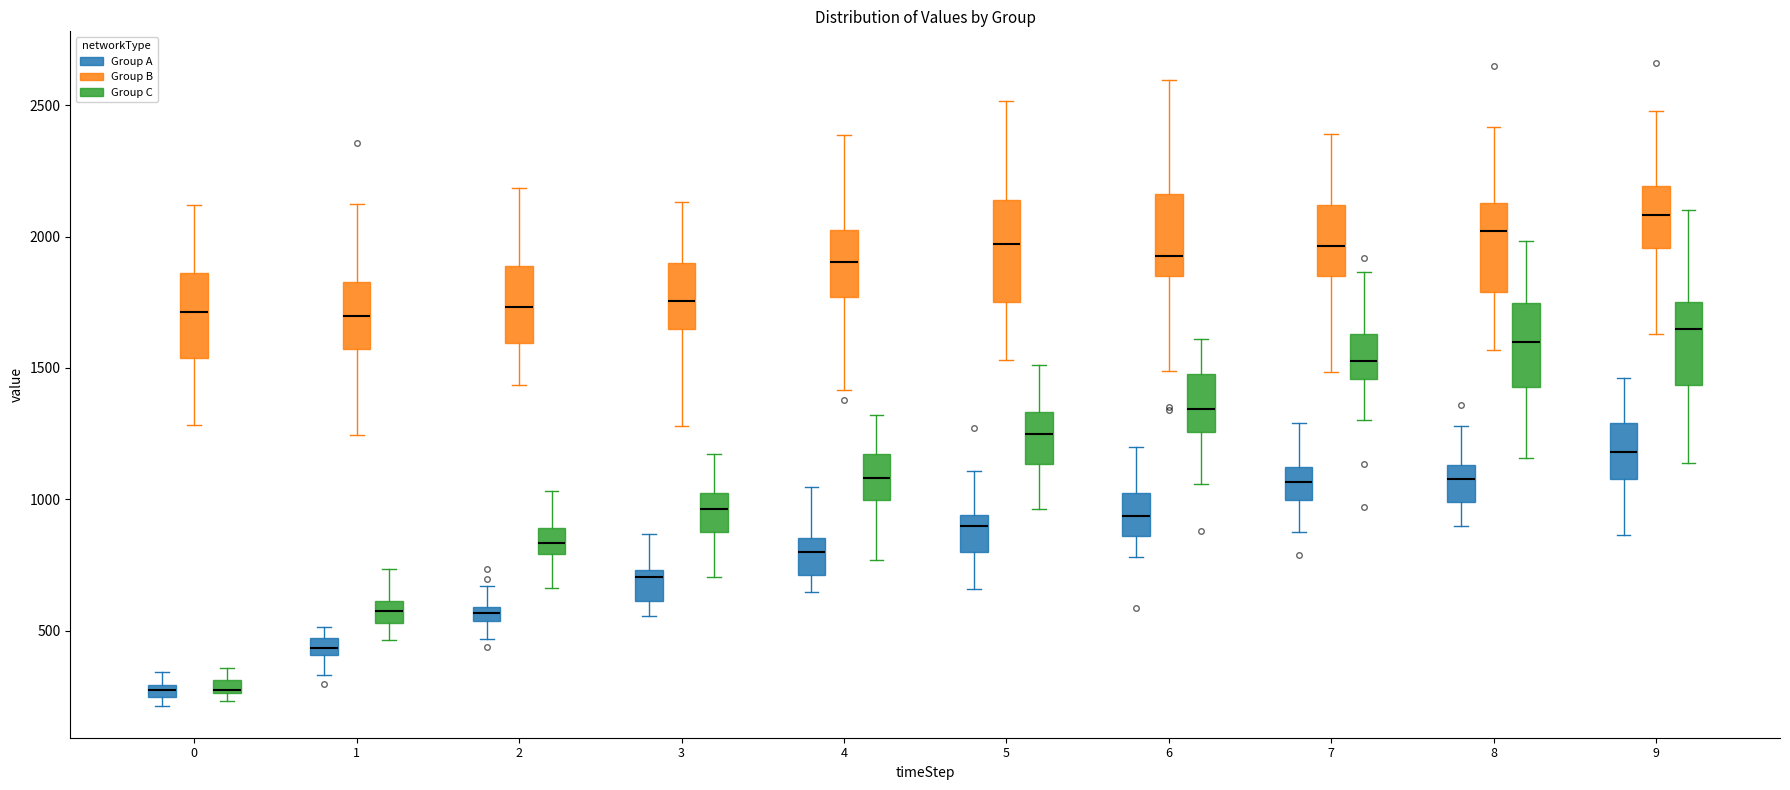

Where is the lower edge of the box for 2 (Group C) on the y-axis? The values are not printed on the chart, so give them approximately, as read against the axis.

800